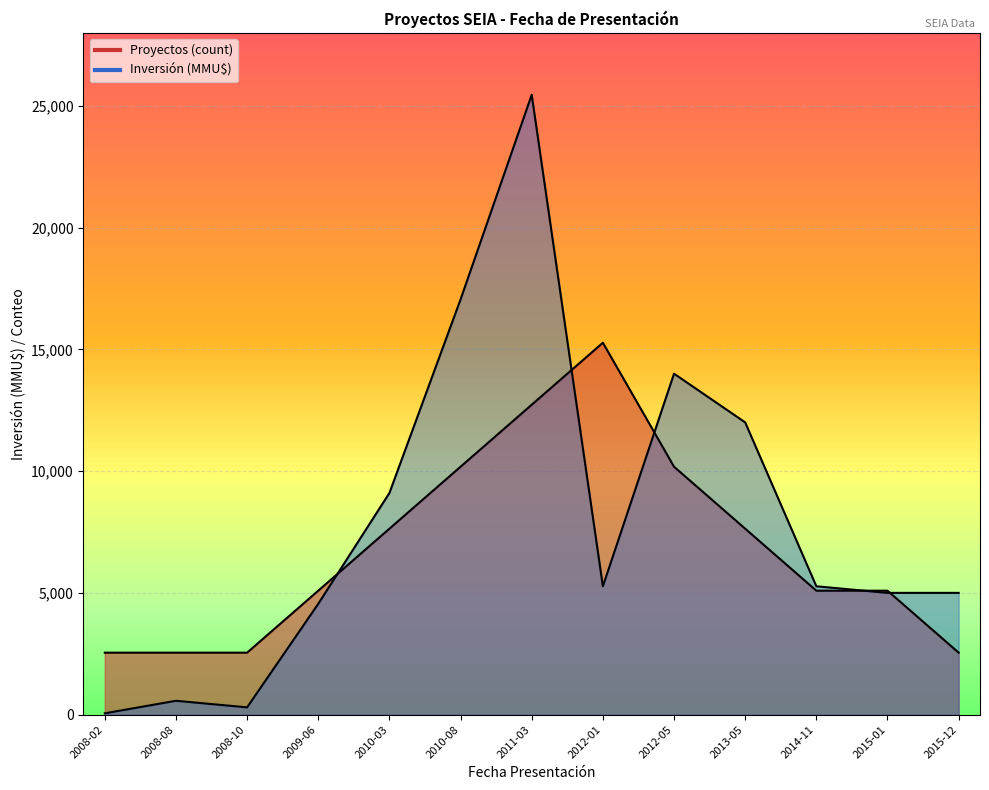

At which category does the chart reach its minimum across all series?

2008-02